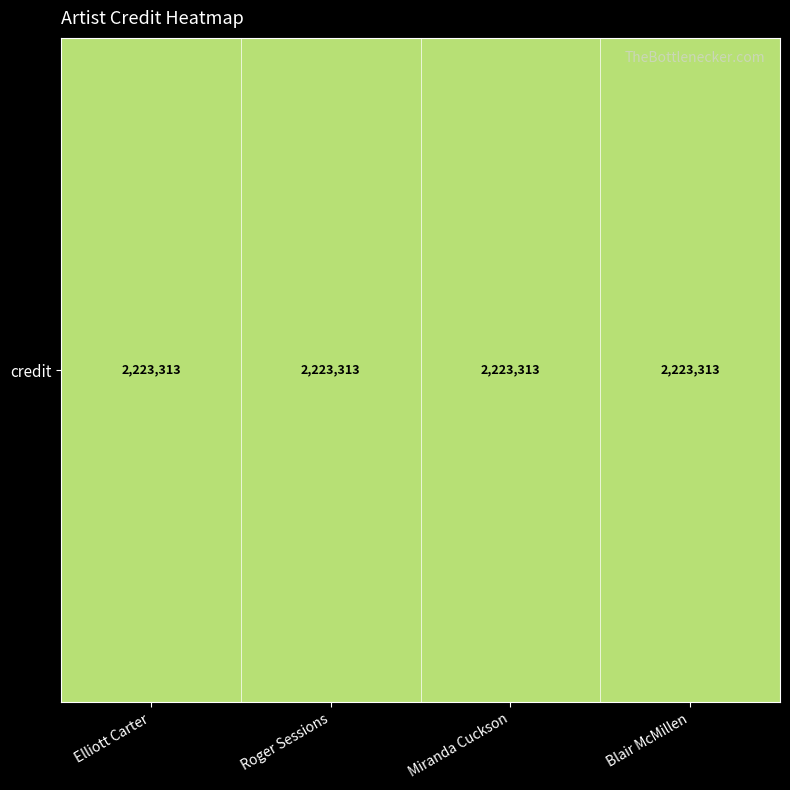

Count the number of data series in this chart.

1